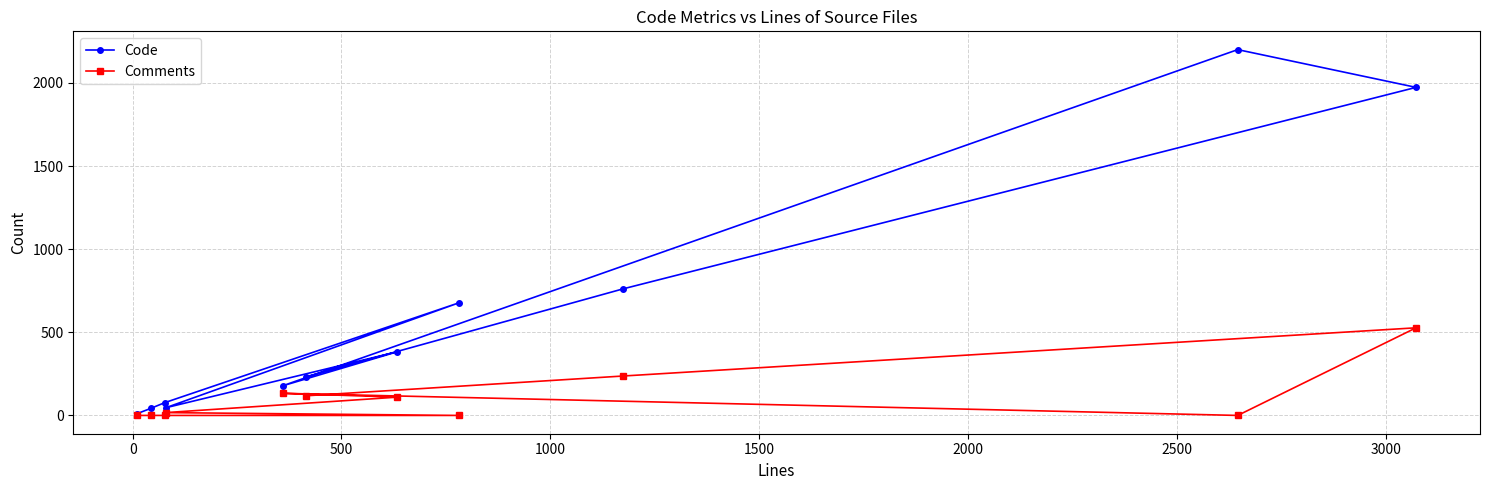

Which series has the largest total across all categories?

Code